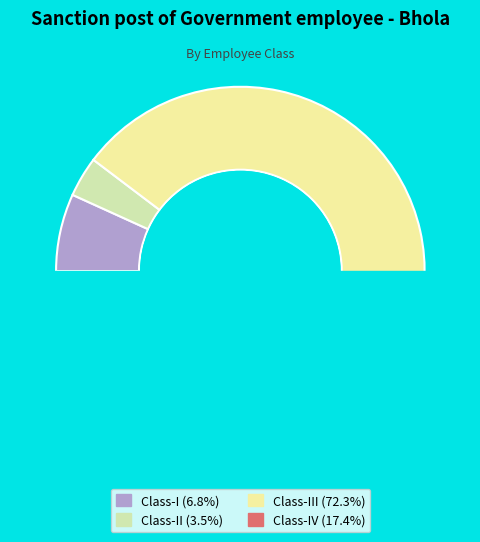

To the nearest percent, what percentage of the pie is Class-I?

7%